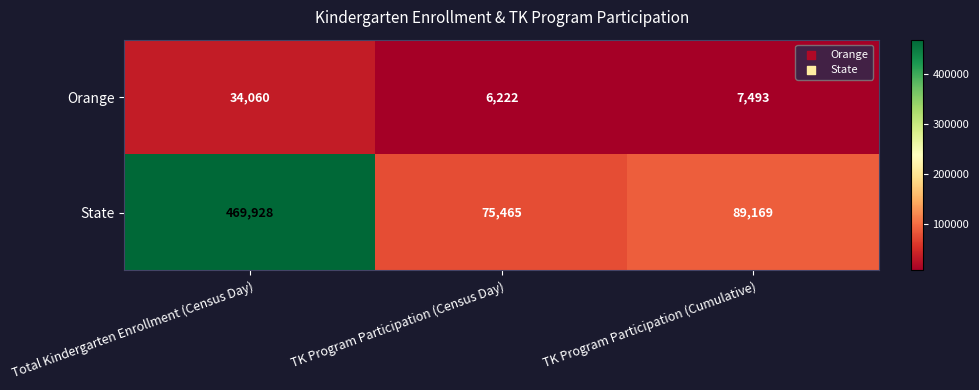

True or false: State has a value of 133219 at TK Program Participation (Census Day).

False